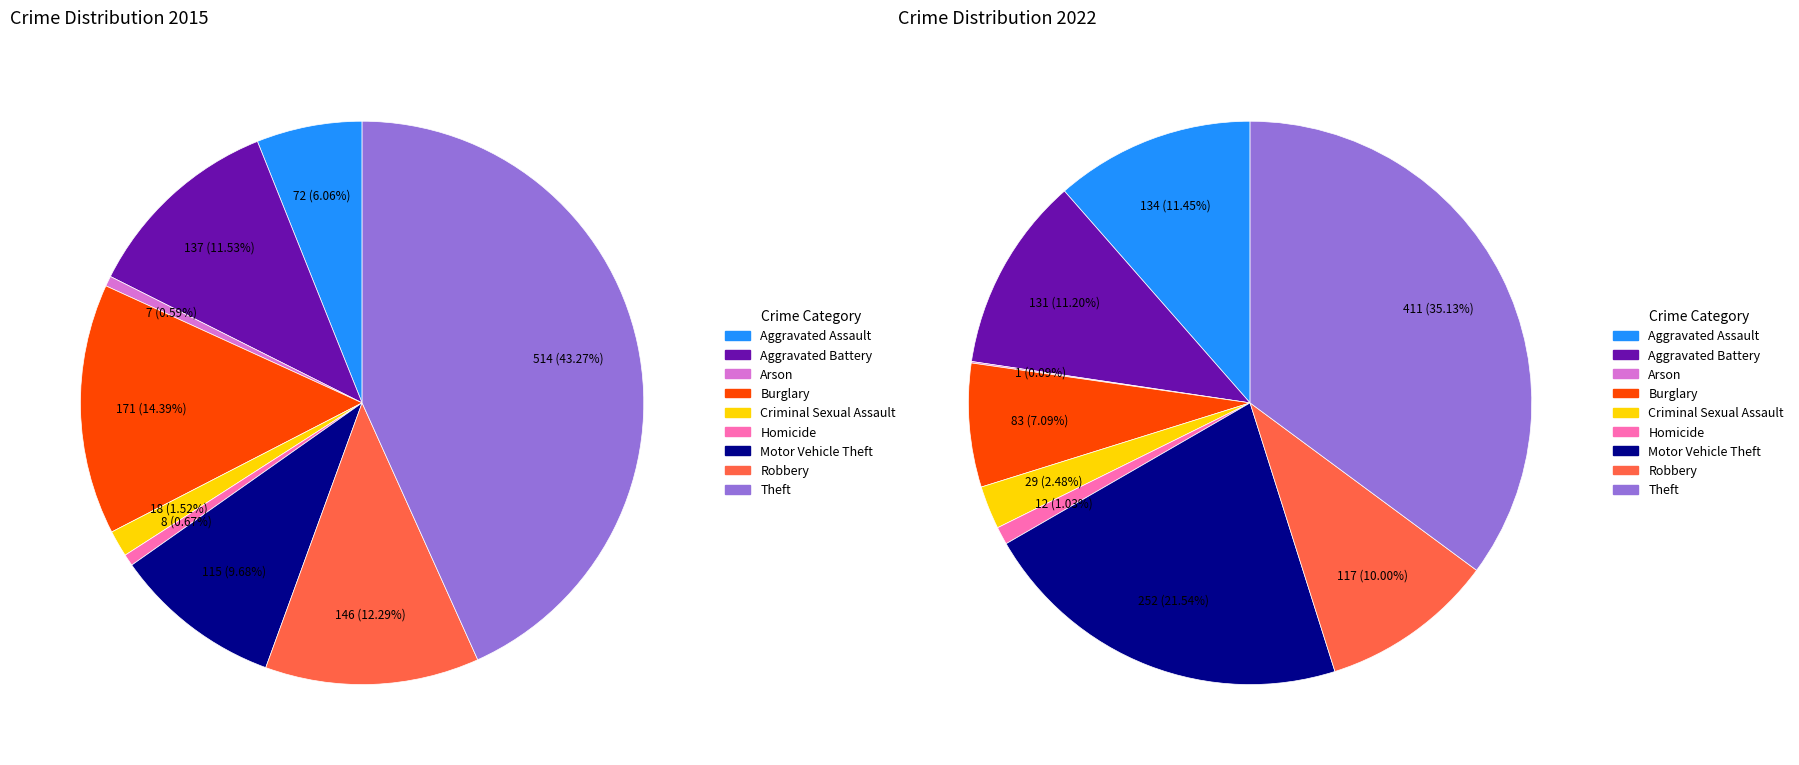

Does Theft account for over 50% of the chart?

No